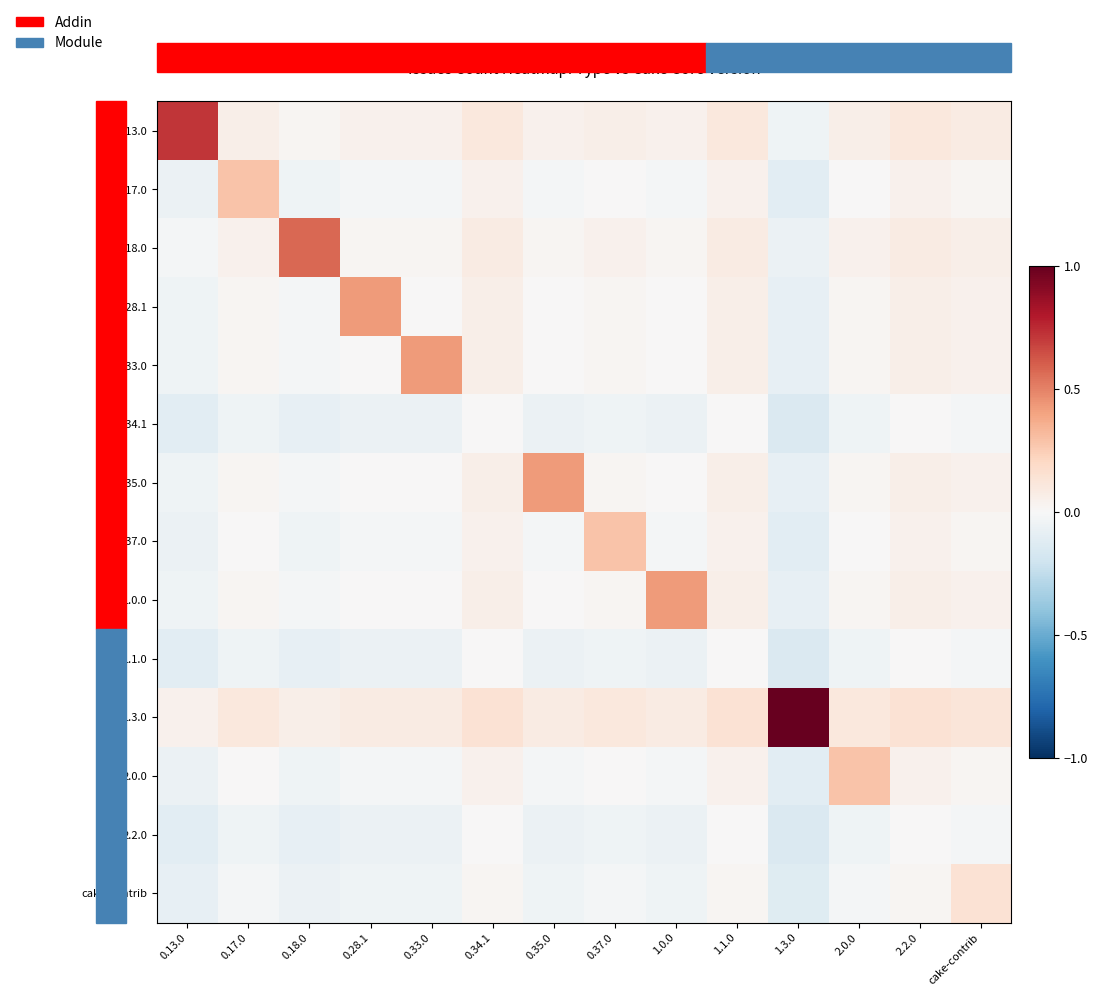

At 1.1.0, list the series in order from smallest to largest.

0.34.1, 1.1.0, 2.2.0, cake-contrib, 0.17.0, 0.37.0, 2.0.0, 0.28.1, 0.33.0, 0.35.0, 1.0.0, 0.18.0, 0.13.0, 1.3.0